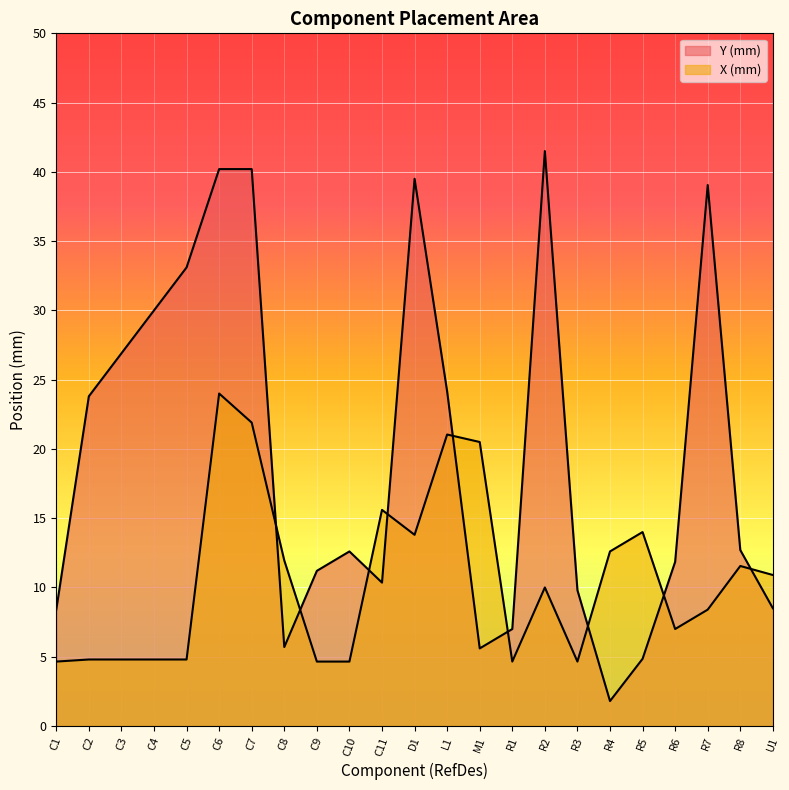

What is the lowest value of the Y (mm) series?

1.8